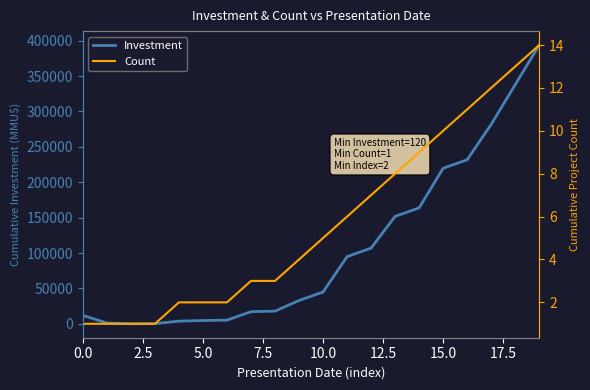

What is the highest value of the Investment series?

393800